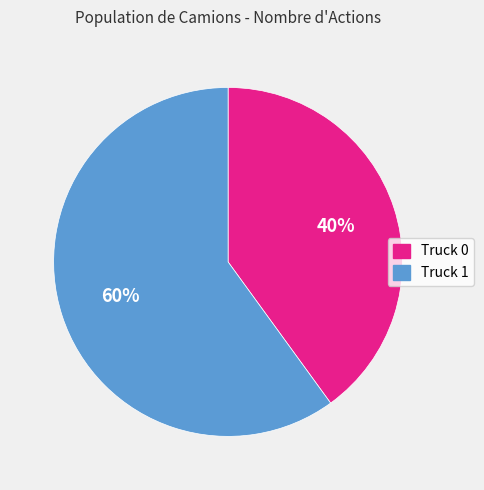

True or false: Truck 1 accounts for 68% of the total.

False